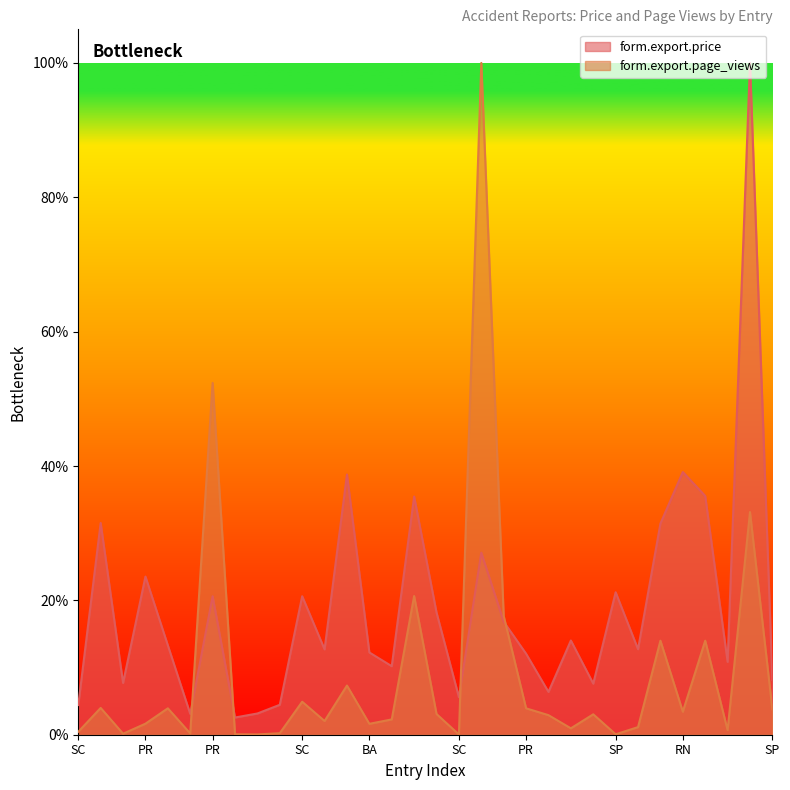

Which series has the widest spread of values?

form.export.page_views